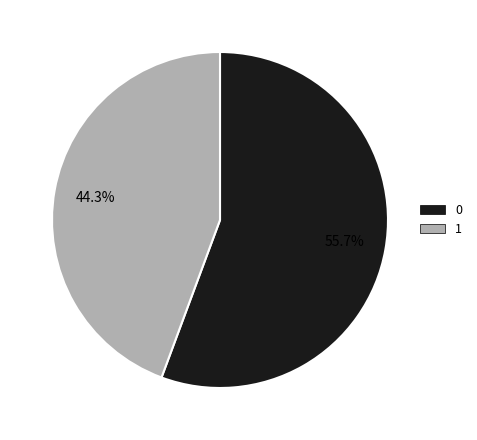

True or false: 0 accounts for 56% of the total.

True